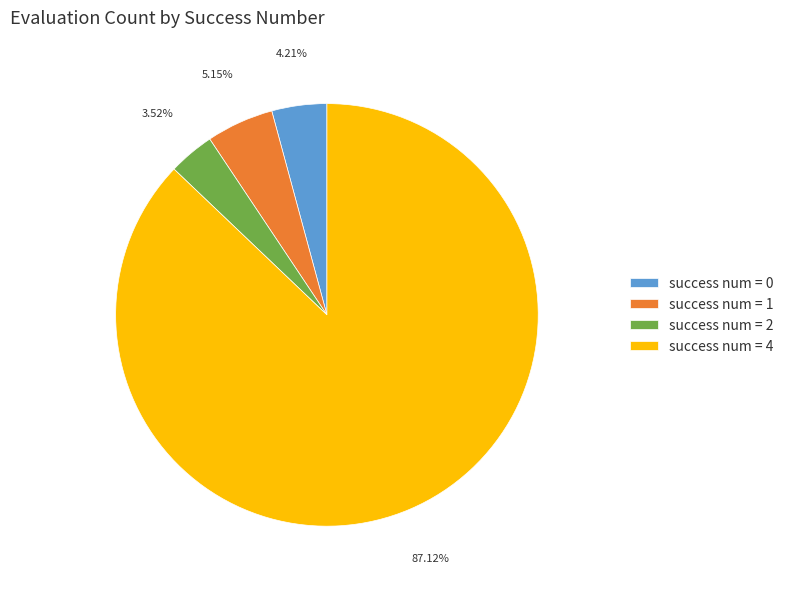

Combined, do success num = 0 and success num = 1 account for over 50%?

No